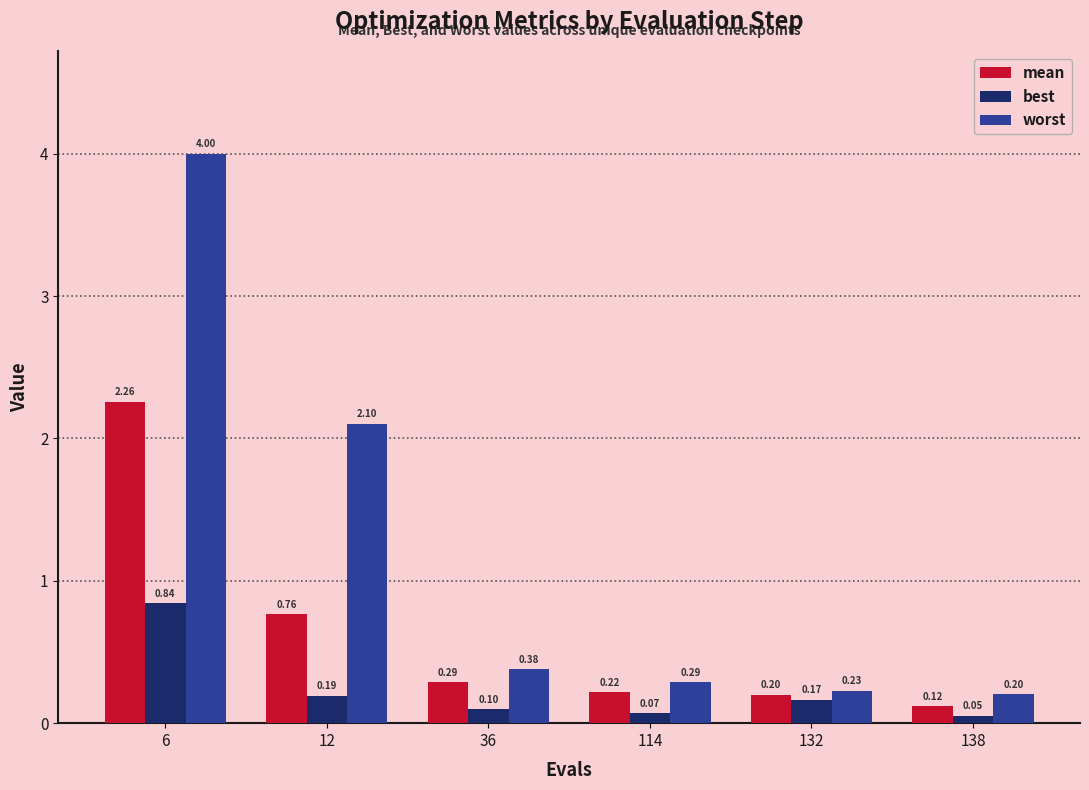

Between 114 and 132, which series saw the biggest shift?

best